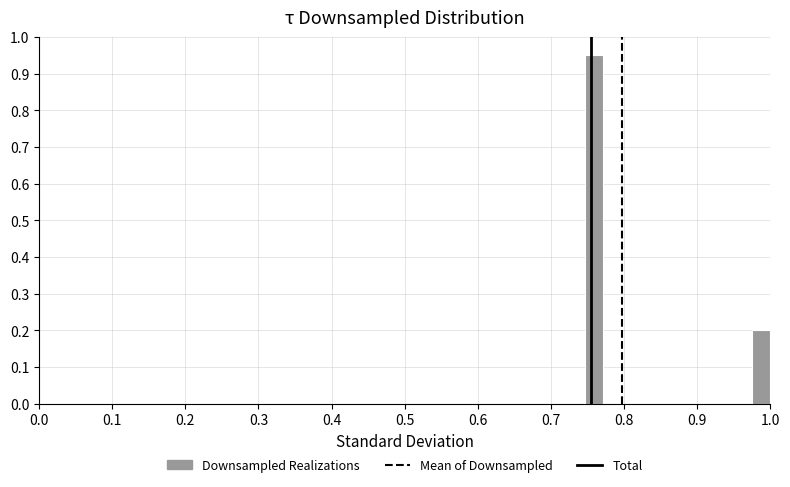

Around what value on the x-axis is the tallest bar? Give the approximate position of its centre, as read against the axis.

0.76